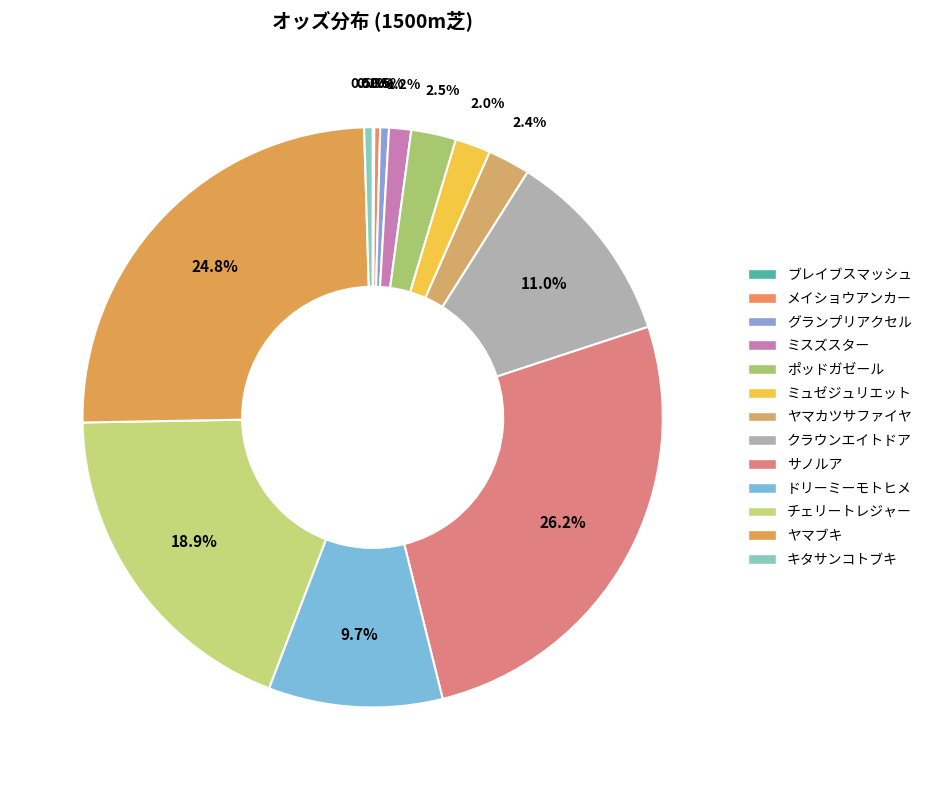

True or false: クラウンエイトドア accounts for 6% of the total.

False